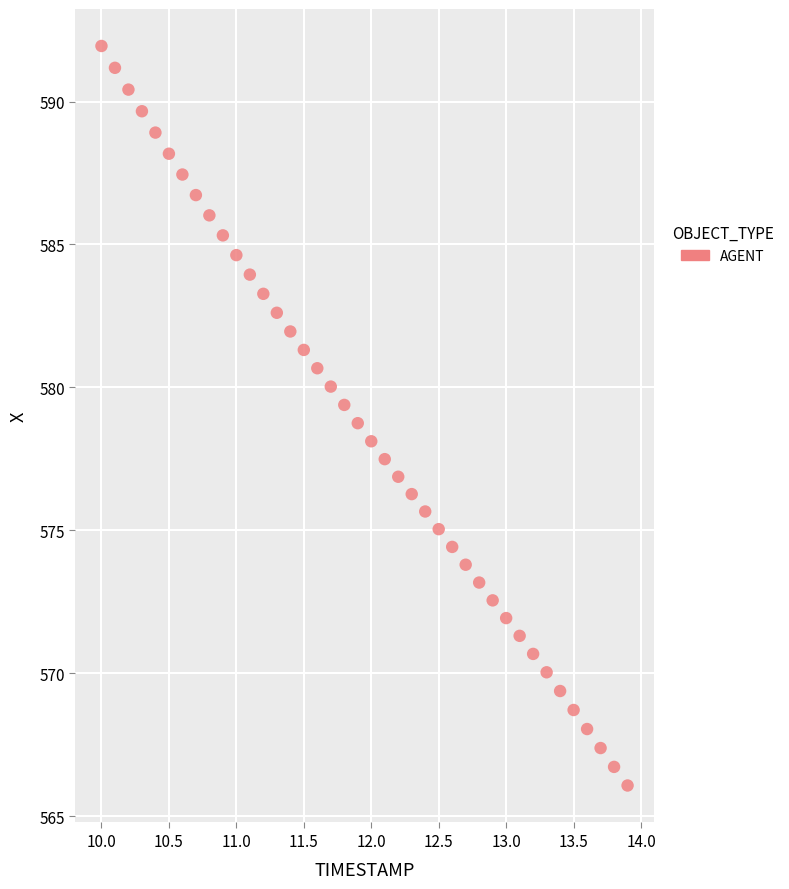

What is the range of X values (max minus min)?

3.9